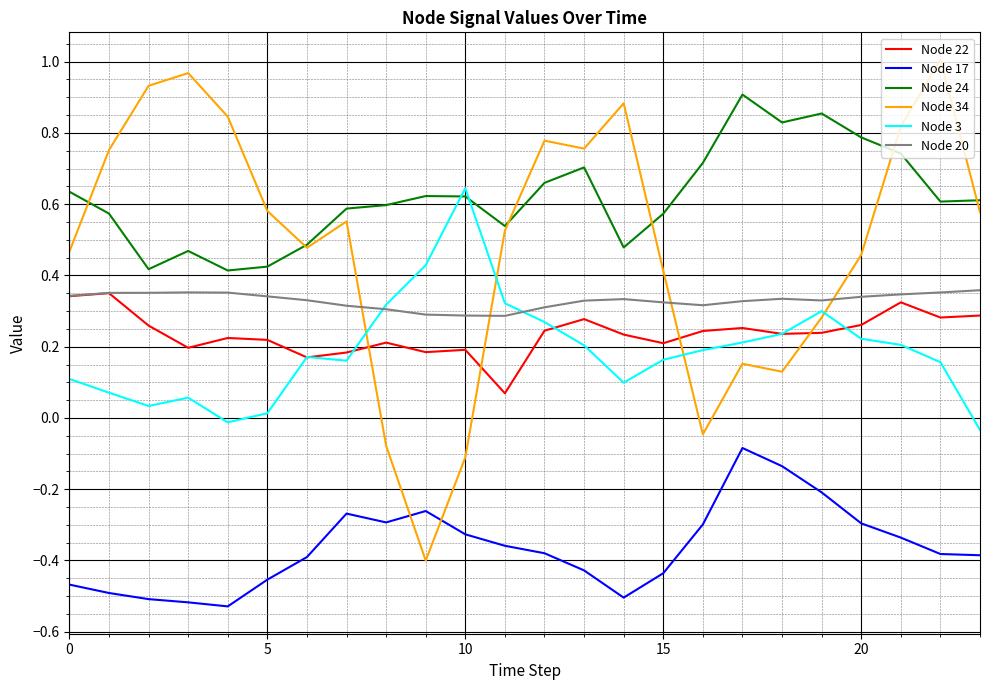

True or false: Node 20 and Node 24 intersect in this chart.

False